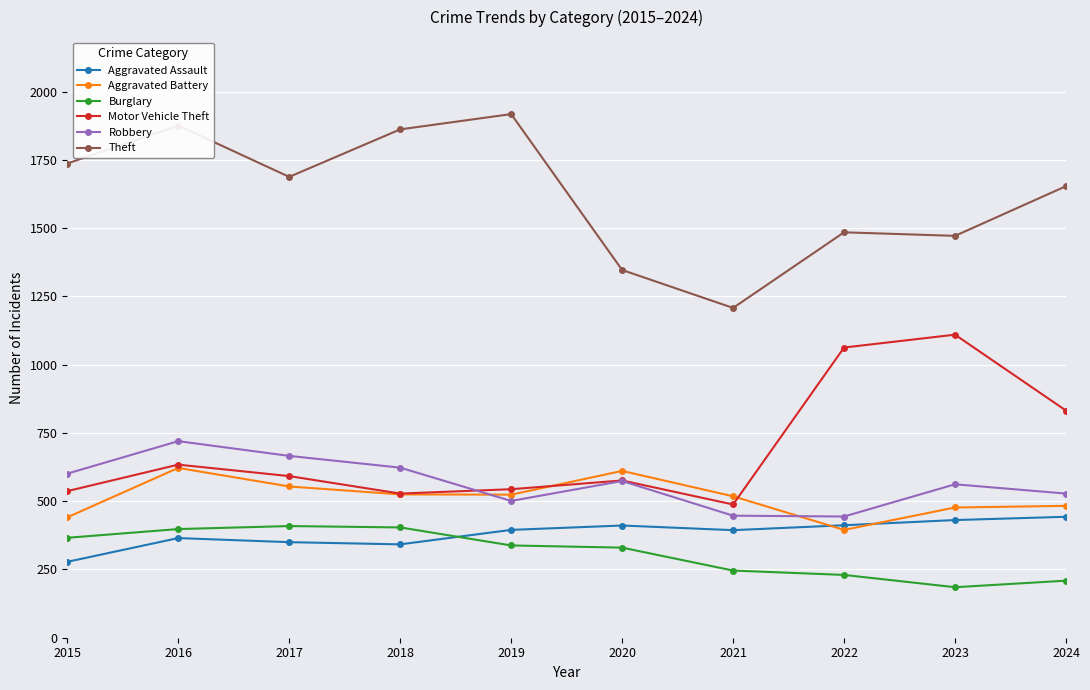

What are all the series names shown in the legend?

Aggravated Assault, Aggravated Battery, Burglary, Motor Vehicle Theft, Robbery, Theft